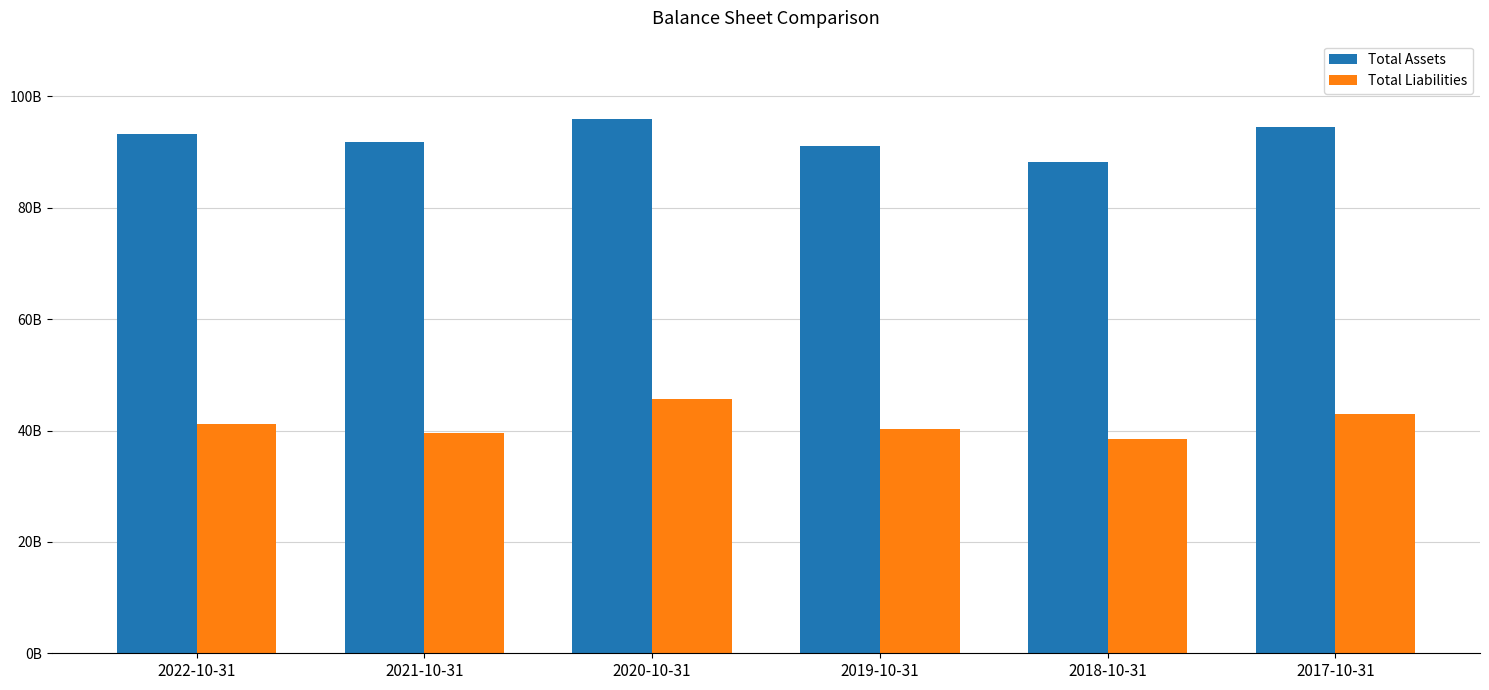

Reading right to left, transcribe all the data shown in this chart.

Total Assets: 2017-10-31=94458000000	2018-10-31=88150000000	2019-10-31=91053000000	2020-10-31=95886000000	2021-10-31=91756000000	2022-10-31=93241000000
Total Liabilities: 2017-10-31=42880000000	2018-10-31=38436000000	2019-10-31=40334000000	2020-10-31=45570000000	2021-10-31=39596000000	2022-10-31=41184000000